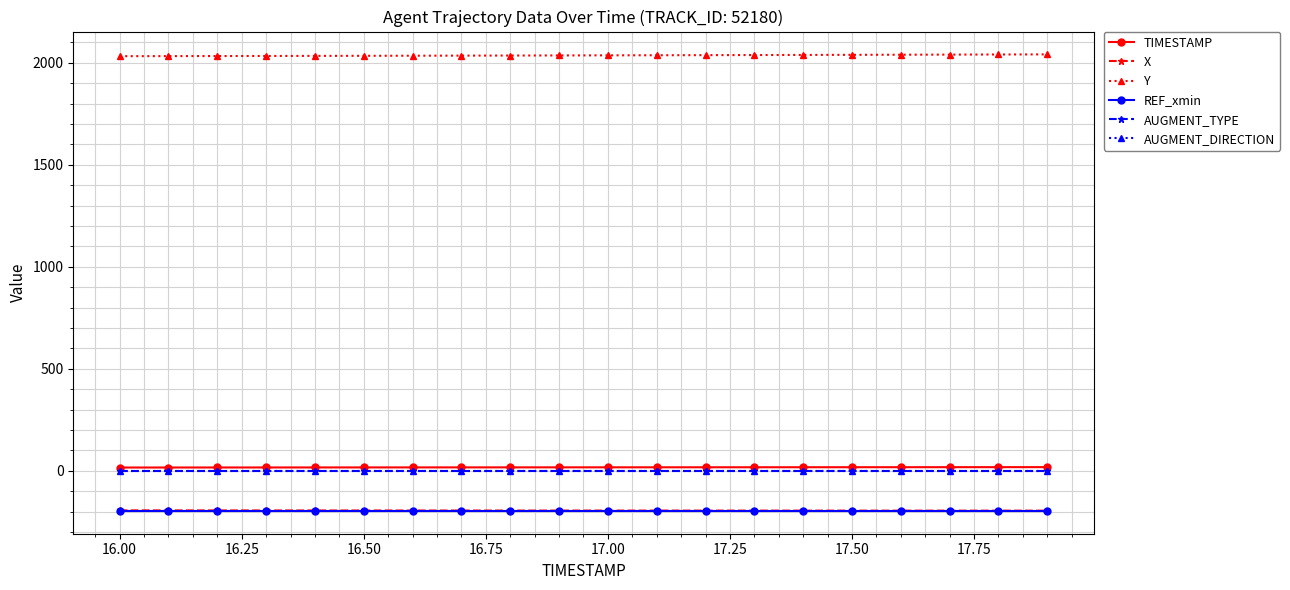

Which series has the largest total across all categories?

Y